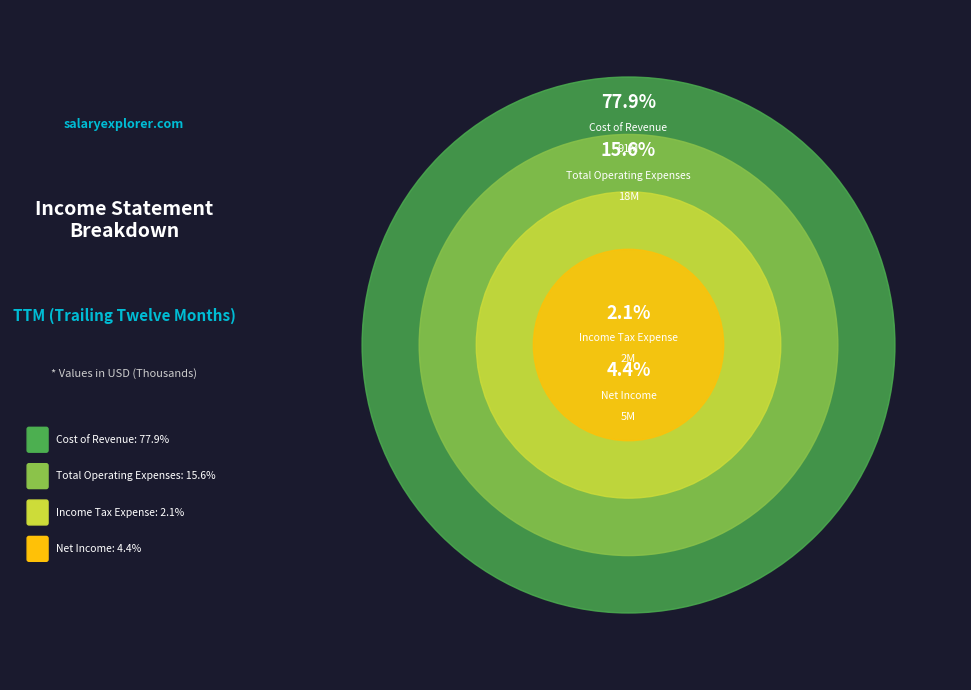

To the nearest percent, what portion does Net Income represent?

4%